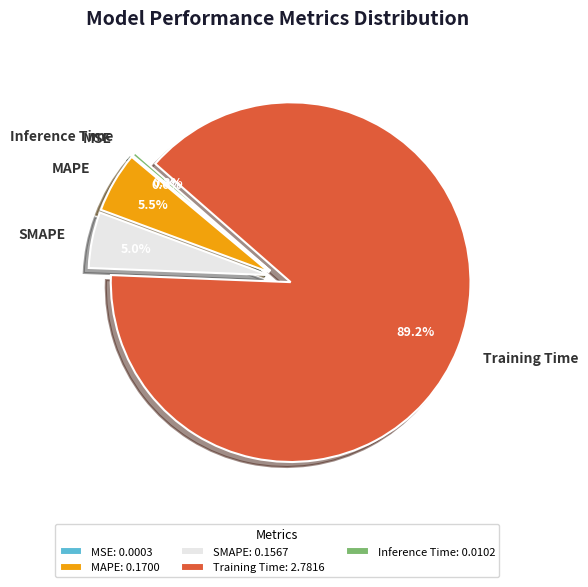

What is the largest slice in the pie chart?

Training Time